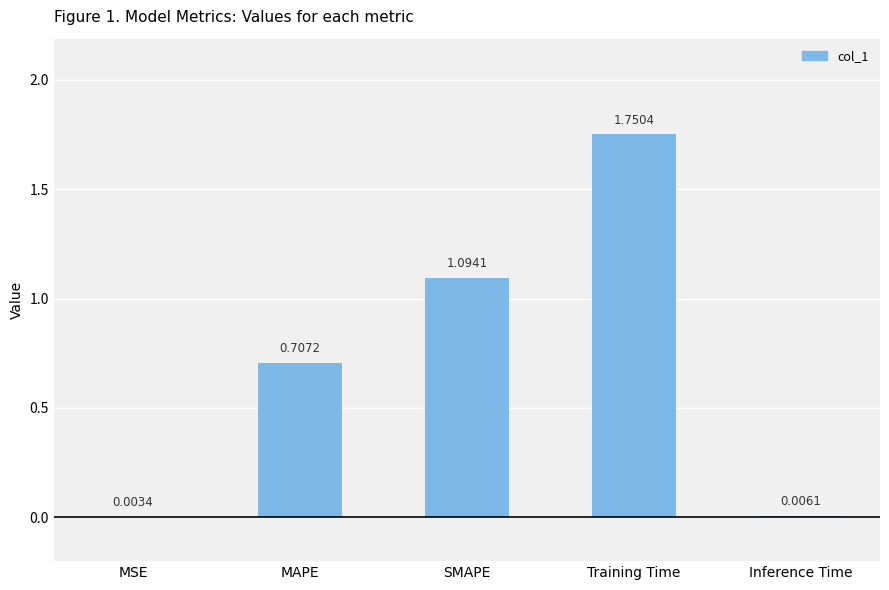

What is the sum of the values at MAPE and Training Time?

2.5